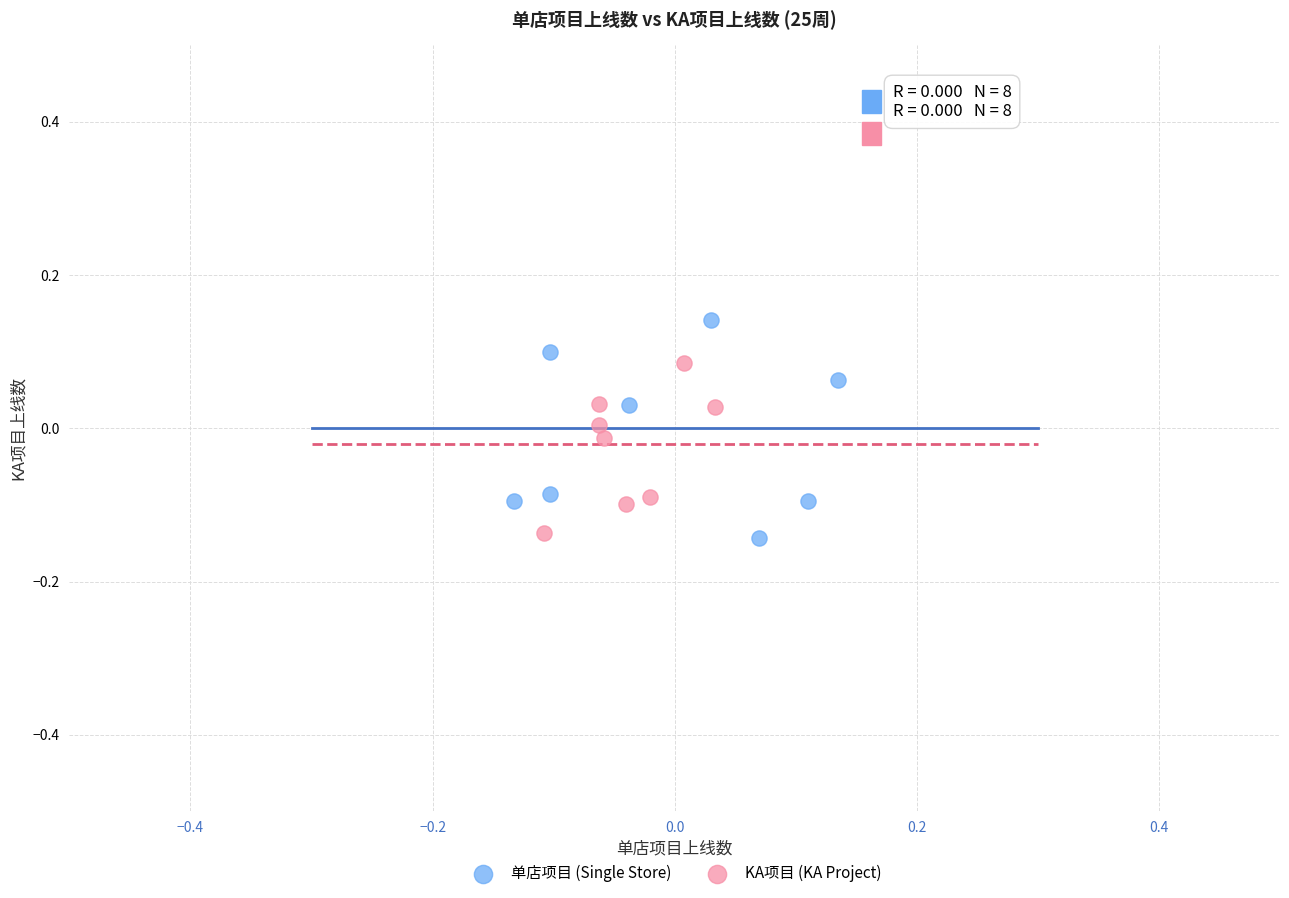

Which series contains the highest Y value?

单店项目 (Single Store)